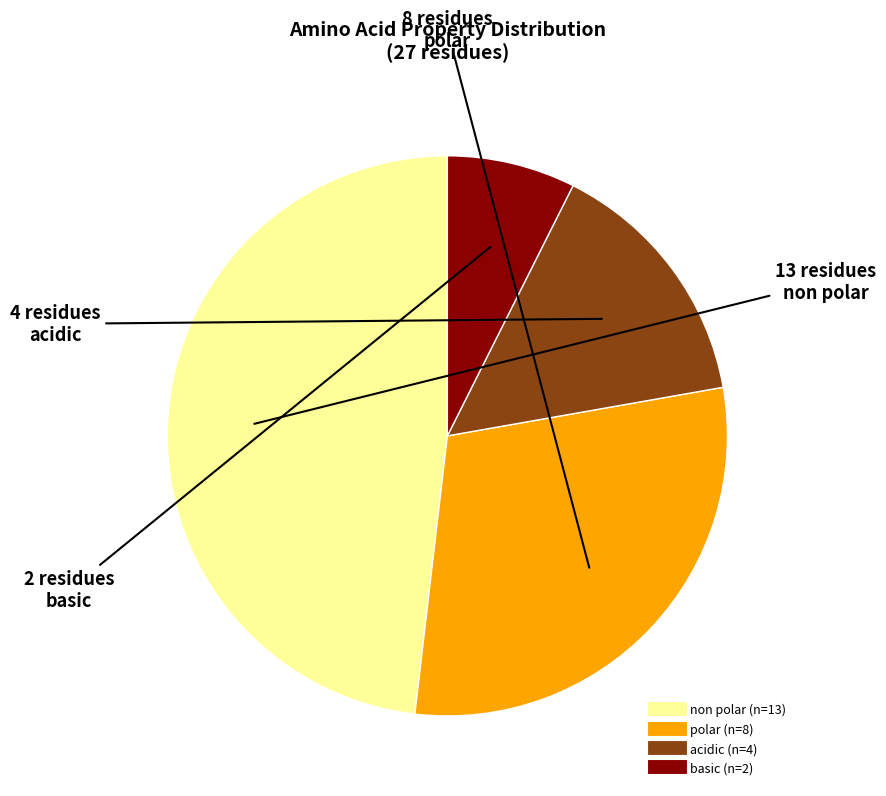

Count the number of slices in the pie.

4